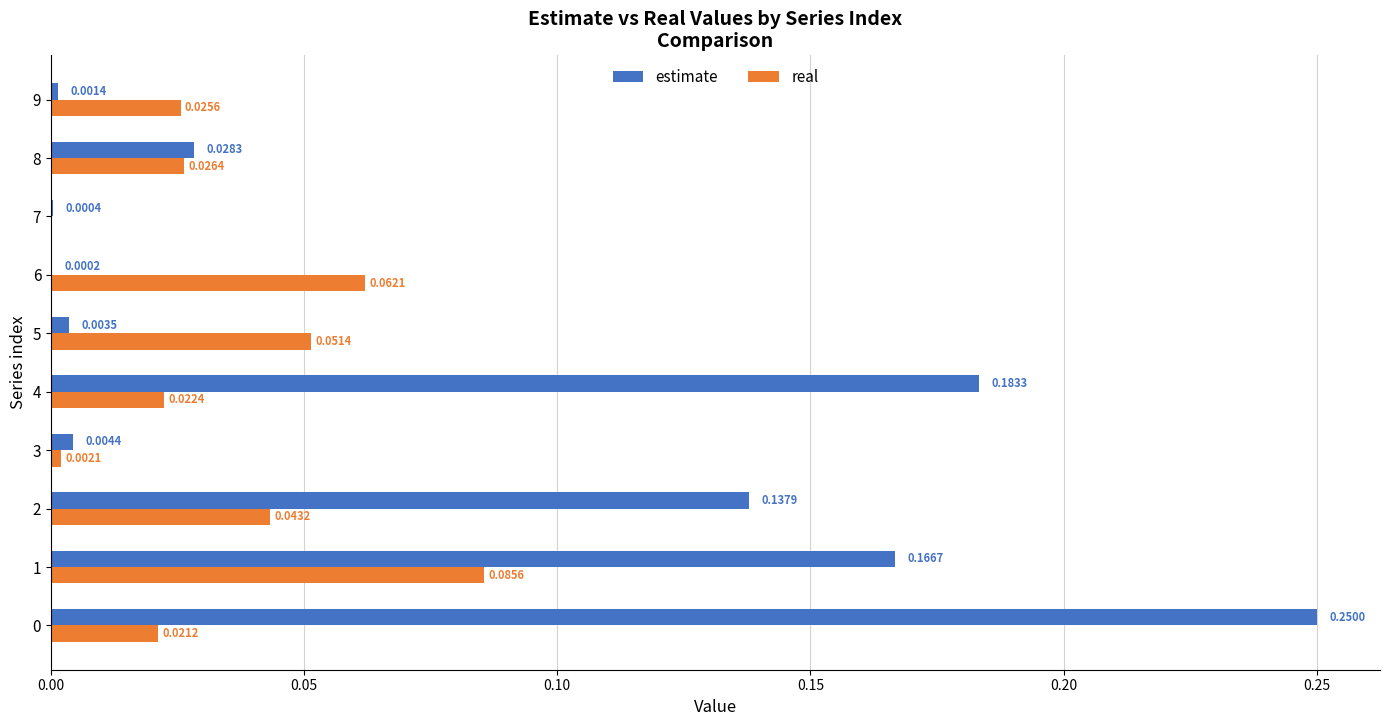

Between 3 and 5, which series saw the biggest shift?

real